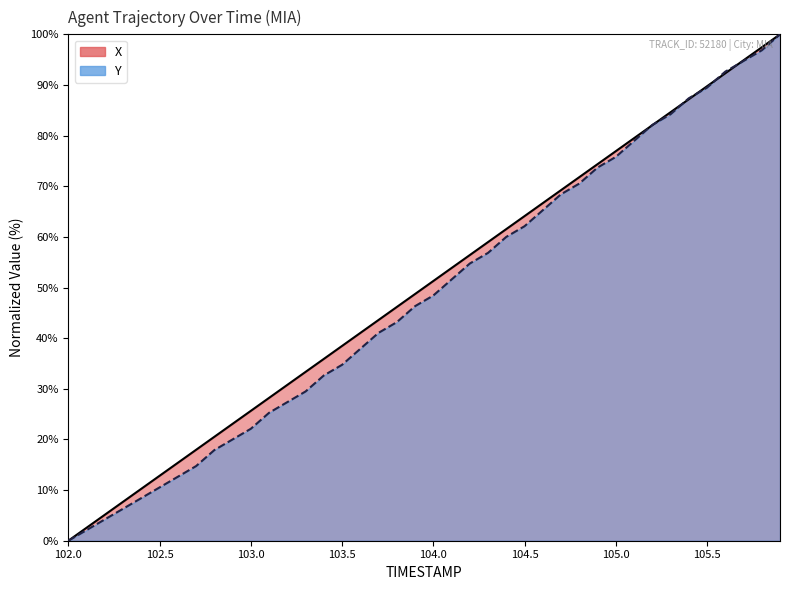

Rank the series by their maximum value, from highest to lowest.

X, Y